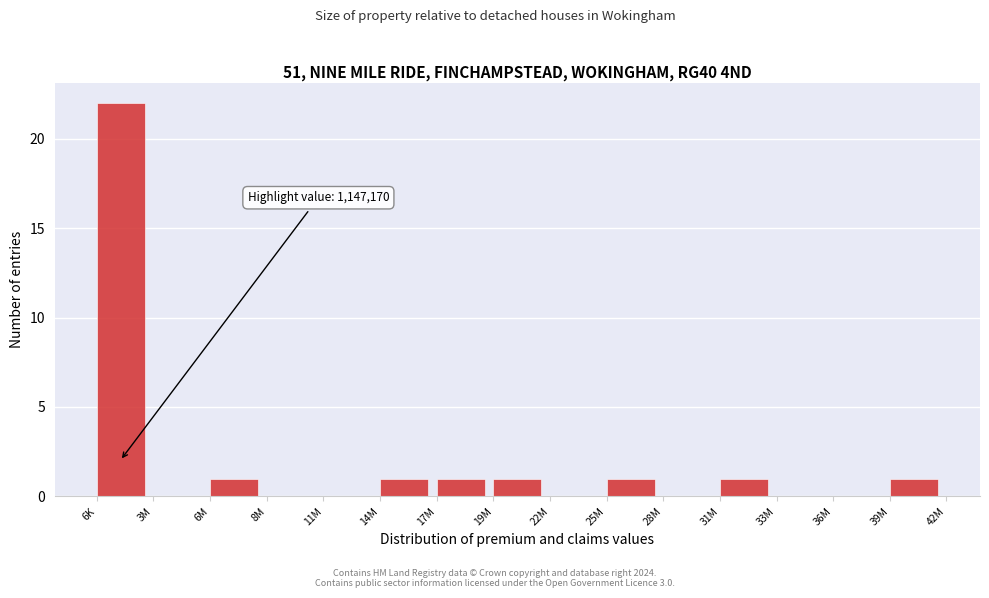

Reading right to left, what are all the values shown in this chart?

39M=1	36M=0	33M=0	31M=1	28M=0	25M=1	22M=0	19M=1	17M=1	14M=1	11M=0	8M=0	6M=1	3M=0	6K=22